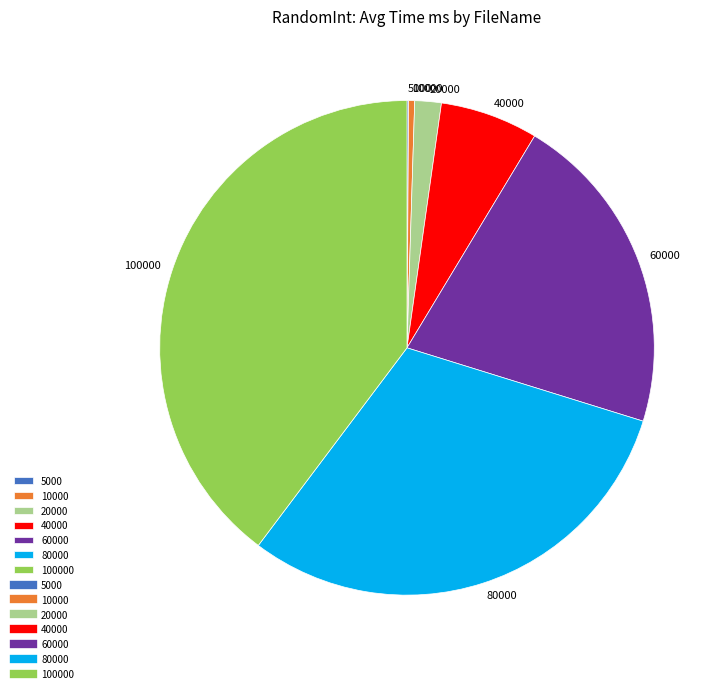

What is the largest slice in the pie chart?

100000